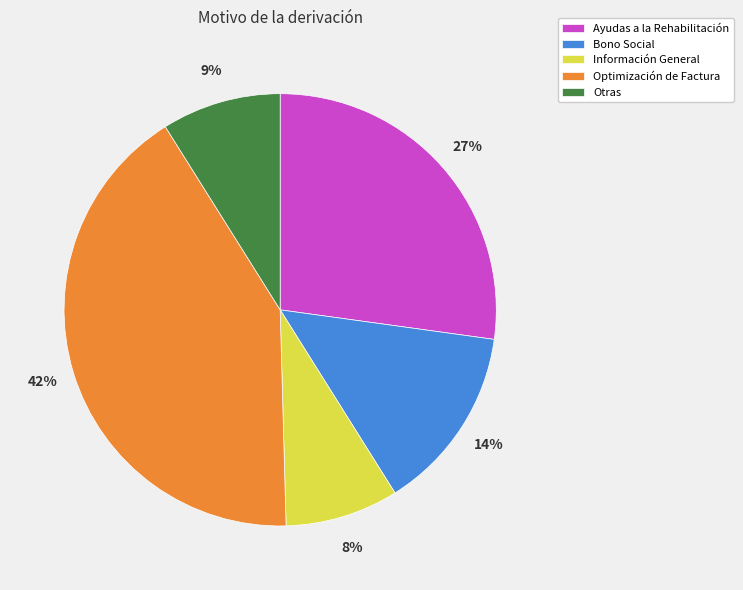

Combined, do Ayudas a la Rehabilitación and Optimización de Factura account for over 50%?

Yes